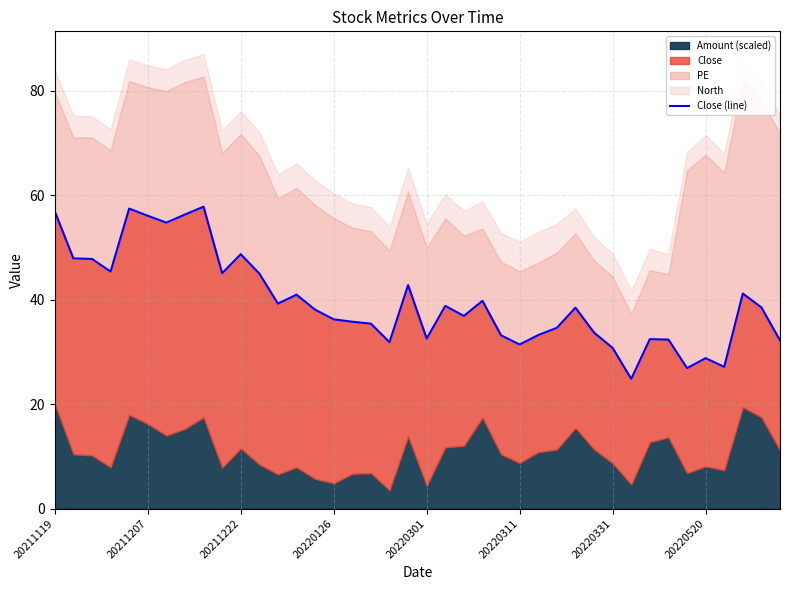

How many values are below 38?

19